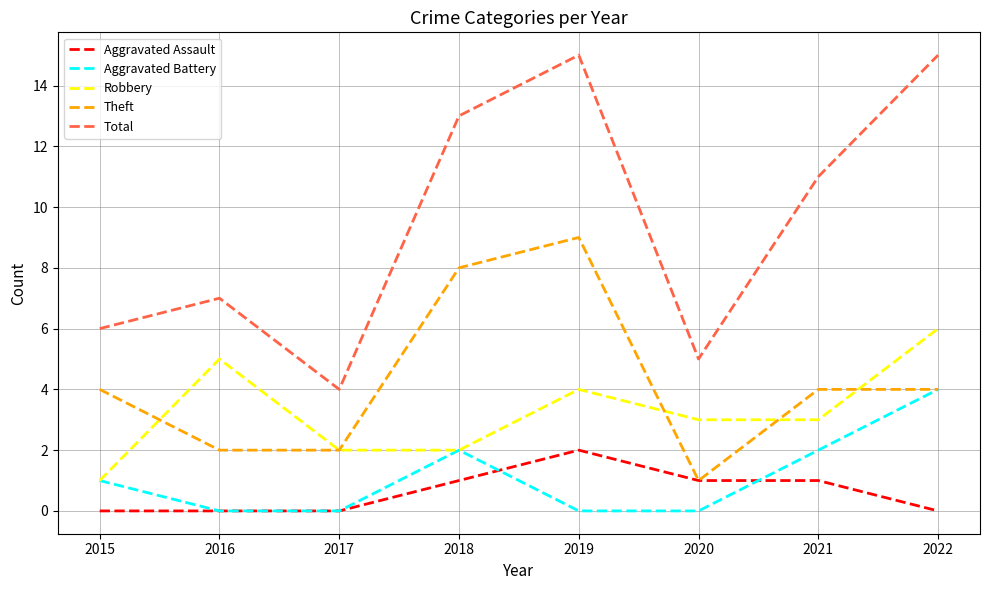

Is it true that Robbery equals 2 at 2022?

False